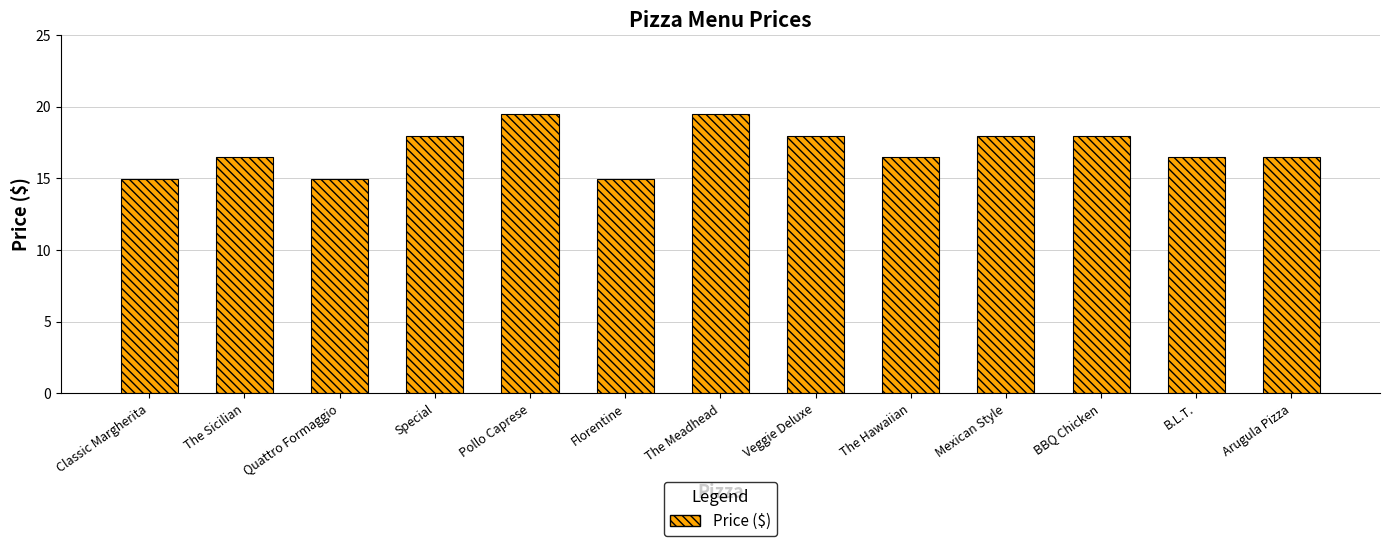

What is the difference between the second highest and minimum values?

4.5